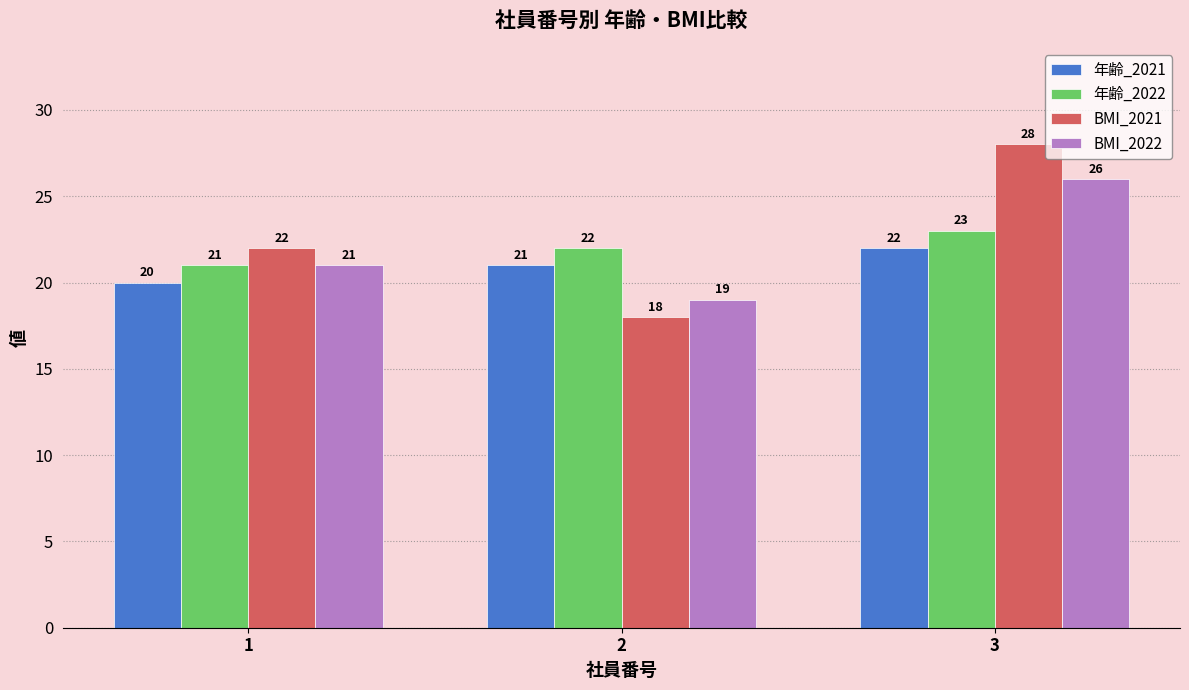

Count the number of data series in this chart.

4